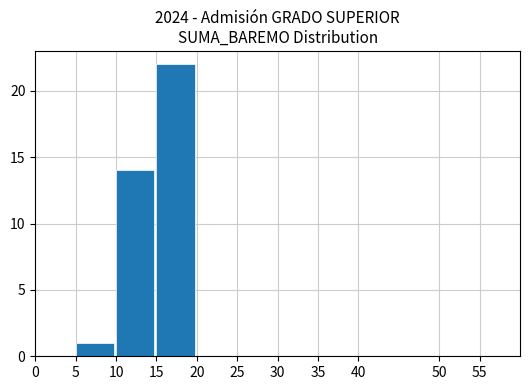

At which label is the value closest to 11?

10